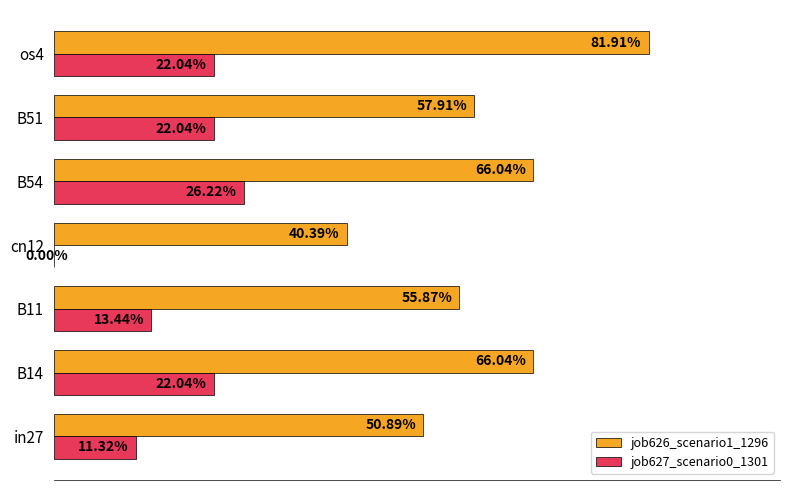

List the series in order of their overall mean, highest first.

job626_scenario1_1296, job627_scenario0_1301